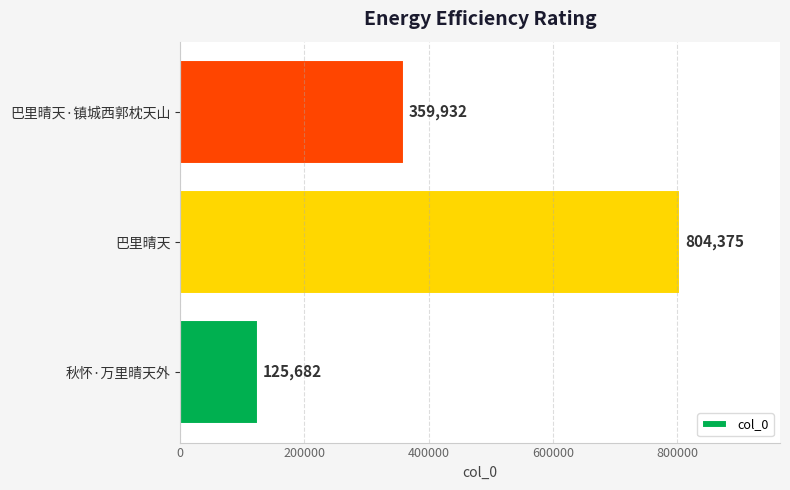

What is the difference between the maximum and minimum values?

678693